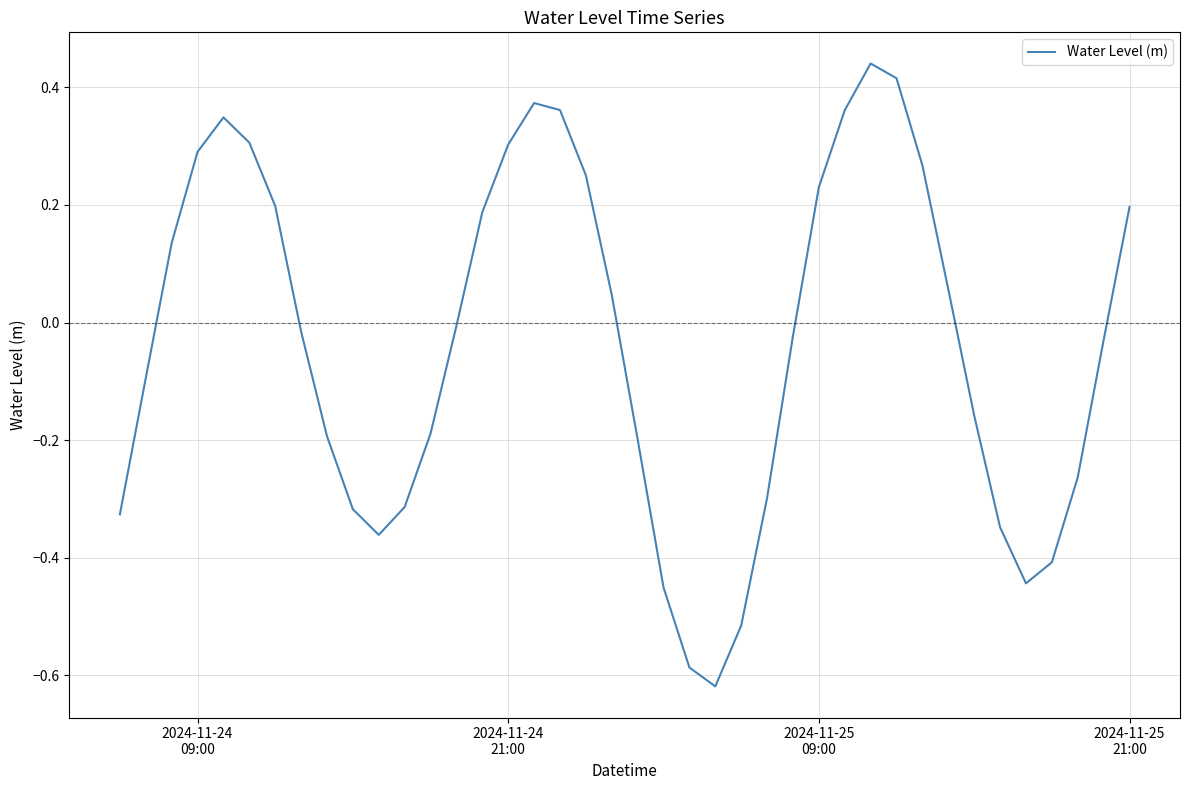

Count the number of categories in the chart.

40